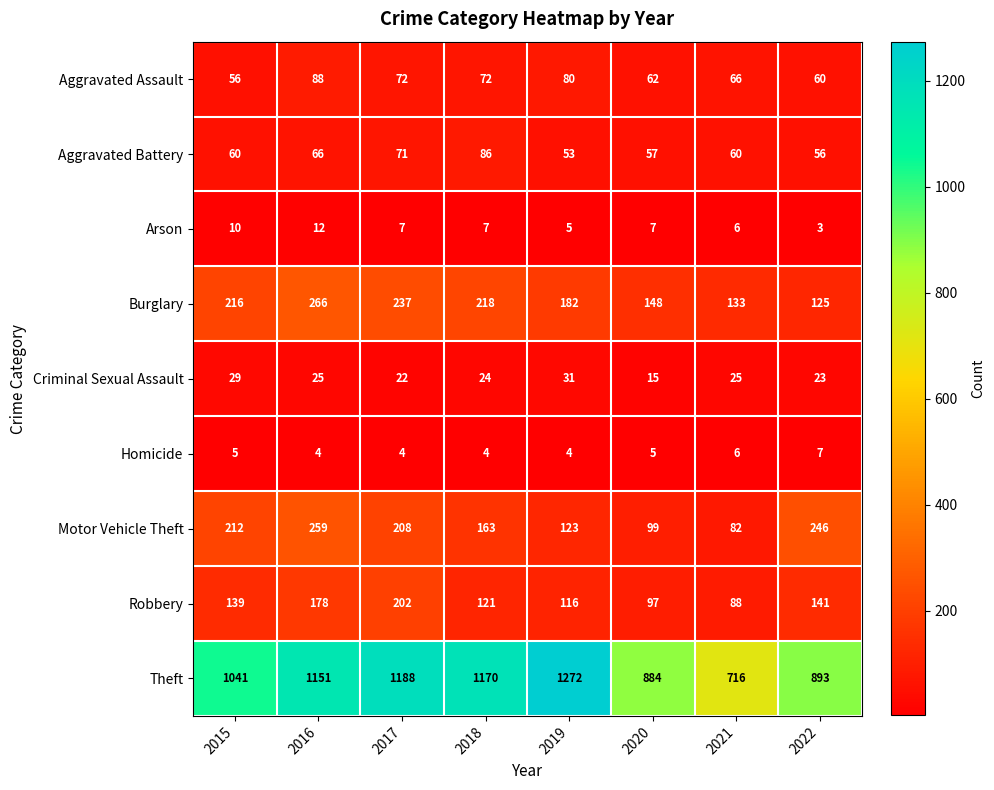

At which category is the sum across all series the highest?

2016